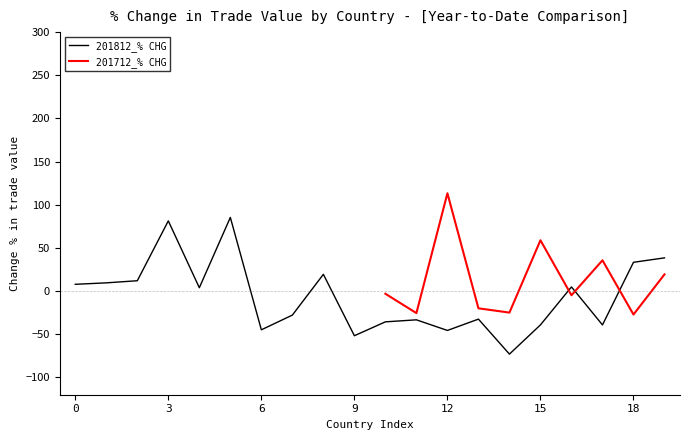

What is the value of the 14th point from the left?

-32.4